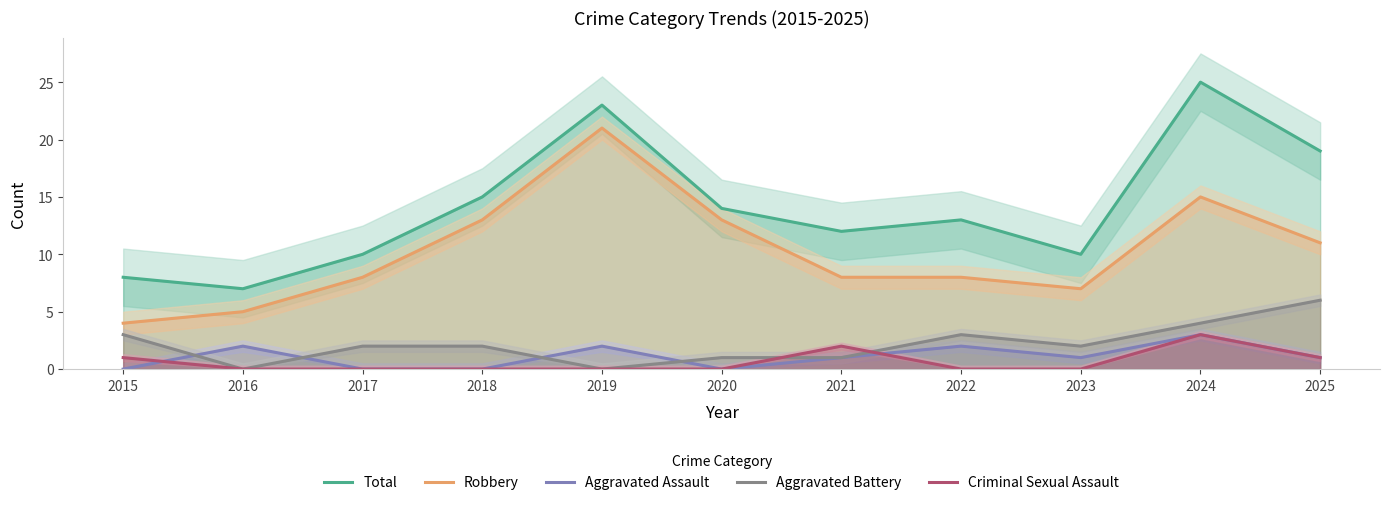

At which label does Aggravated Battery reach its peak?

2025